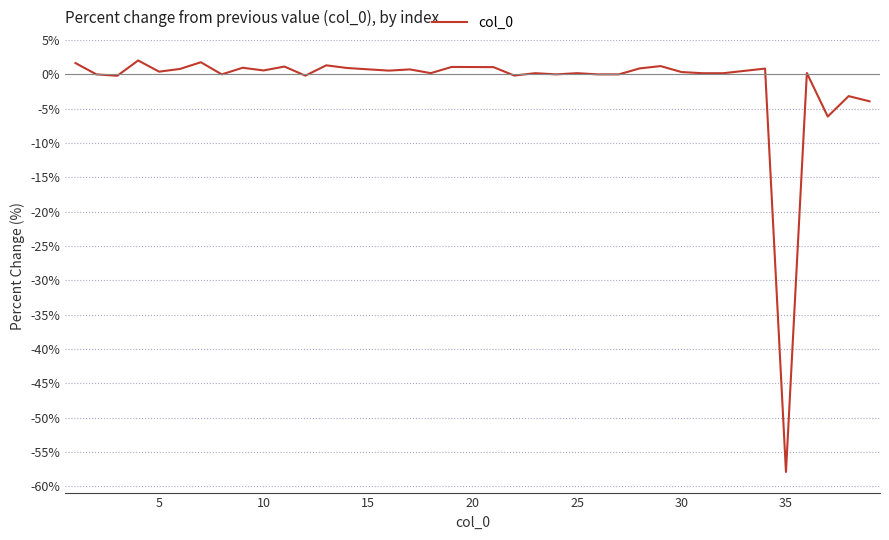

What is the maximum value shown in the chart?

2.0